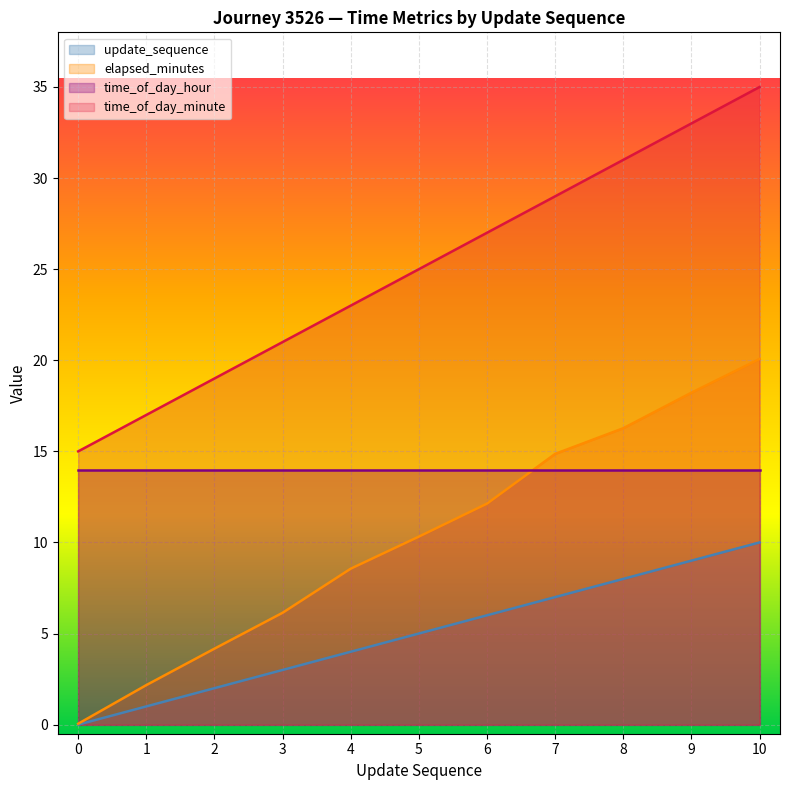

True or false: time_of_day_minute and elapsed_minutes intersect in this chart.

False